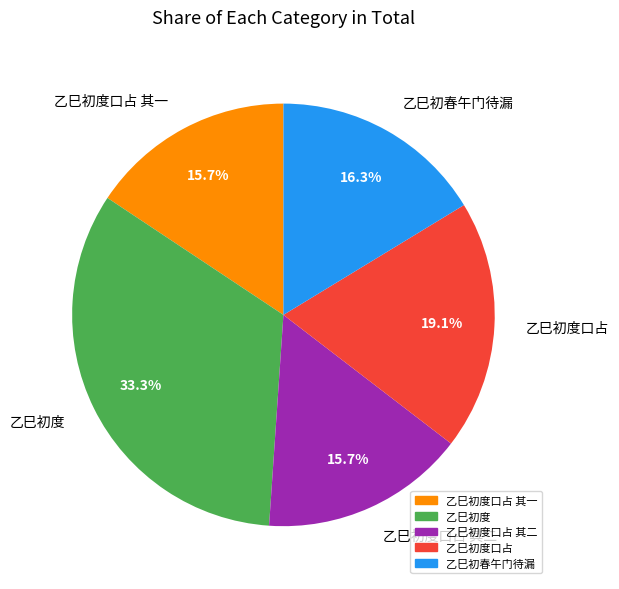

True or false: 乙巳初度口占 accounts for 19% of the total.

True